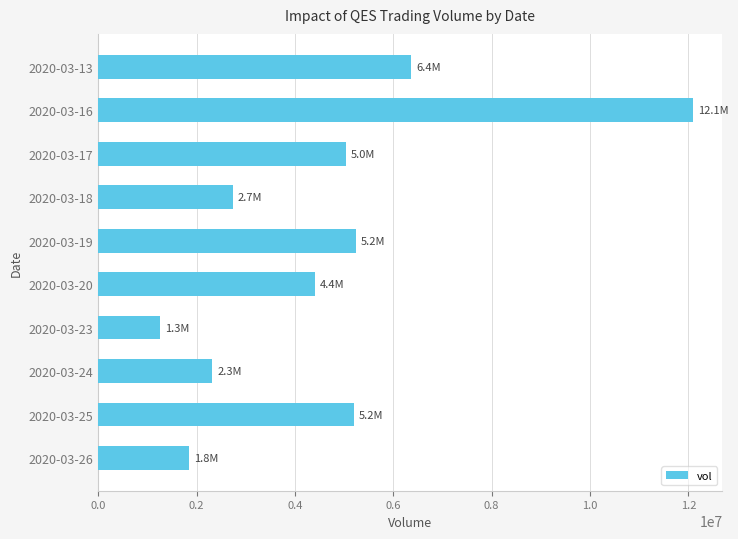

What is the minimum value shown in the chart?

1255500